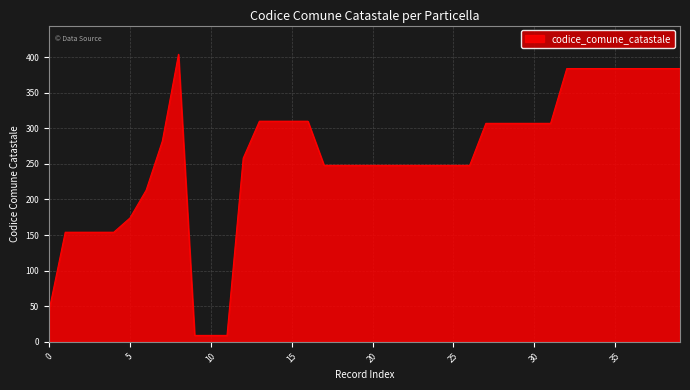

What is the maximum value shown in the chart?

404